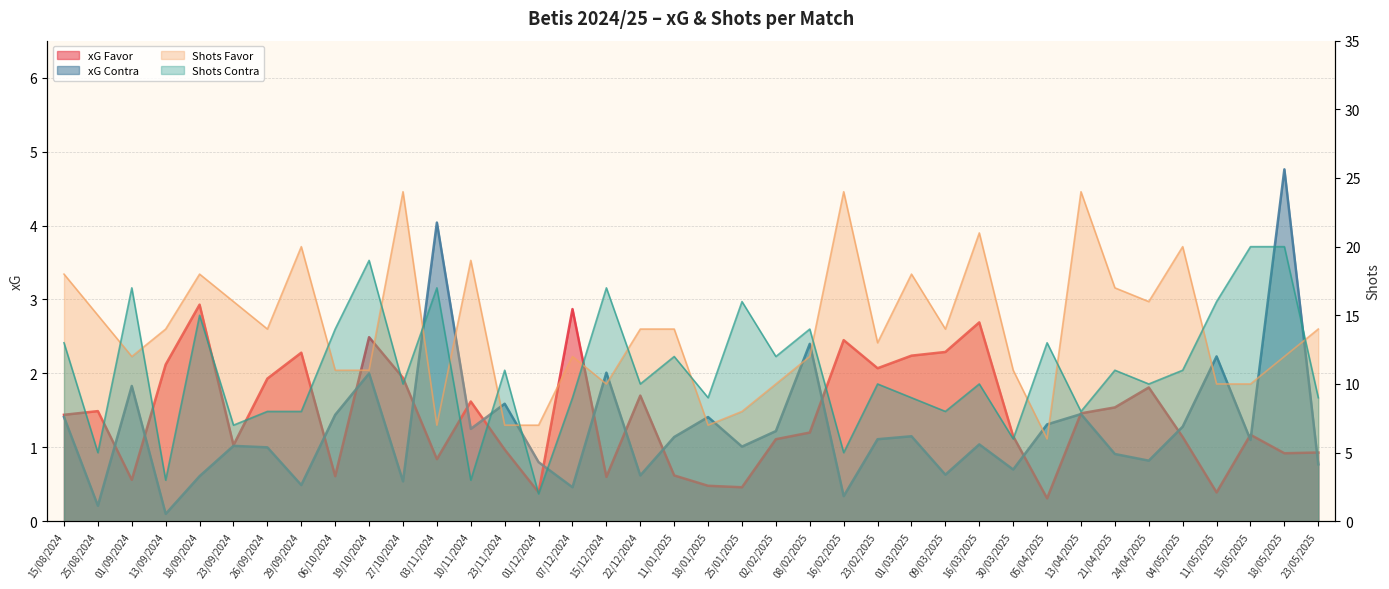

At which category is the sum across all series the highest?

18/05/2025